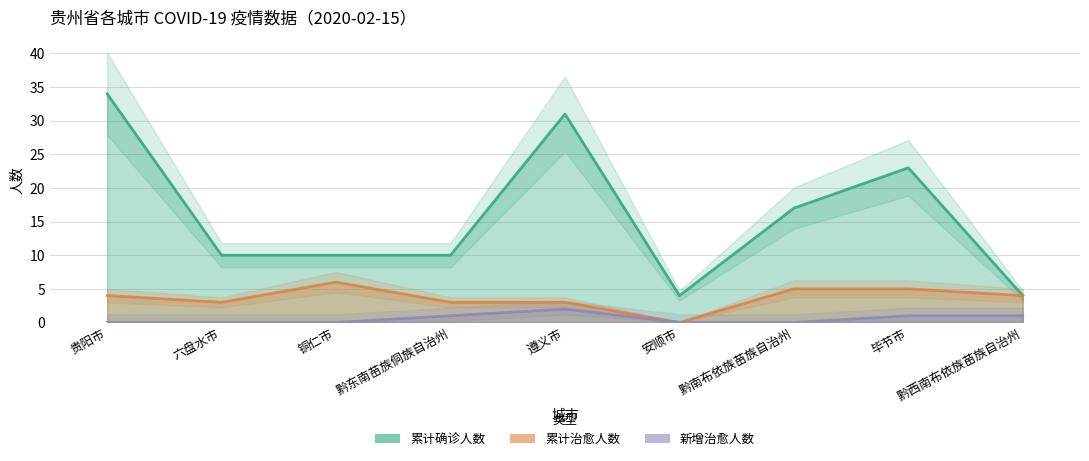

Is it true that 累计治愈人数 equals 0 at 安顺市?

True